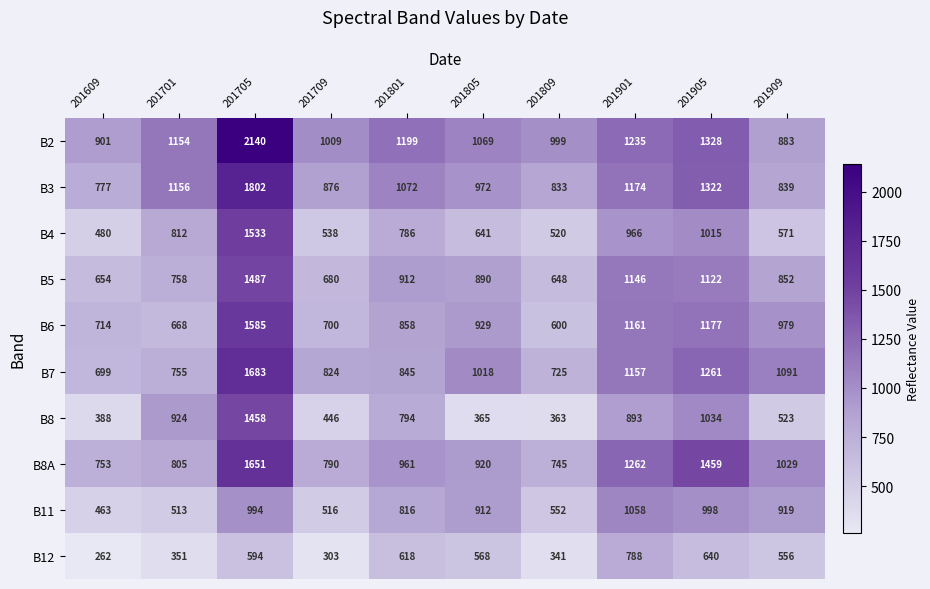

Where is B8 nearest to the value 910?

201701